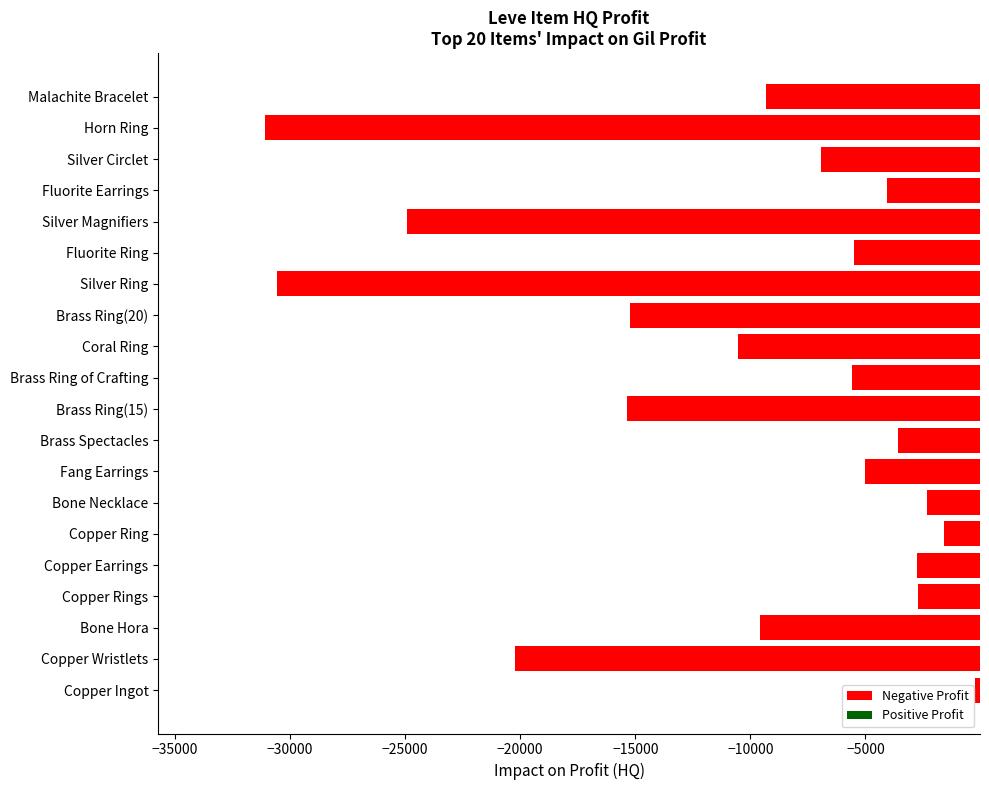

Where is the data nearest to the value -15662?

Brass Ring(15)